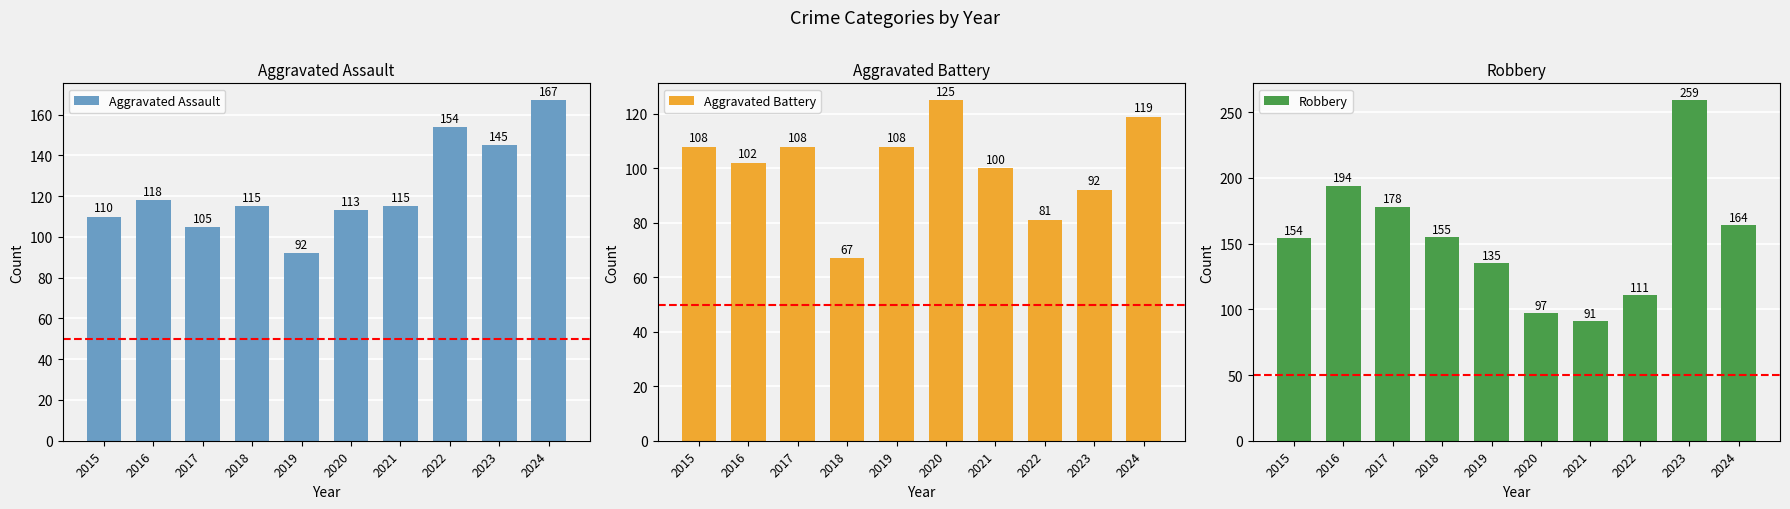

True or false: Robbery has a value of 154 at 2022.

False